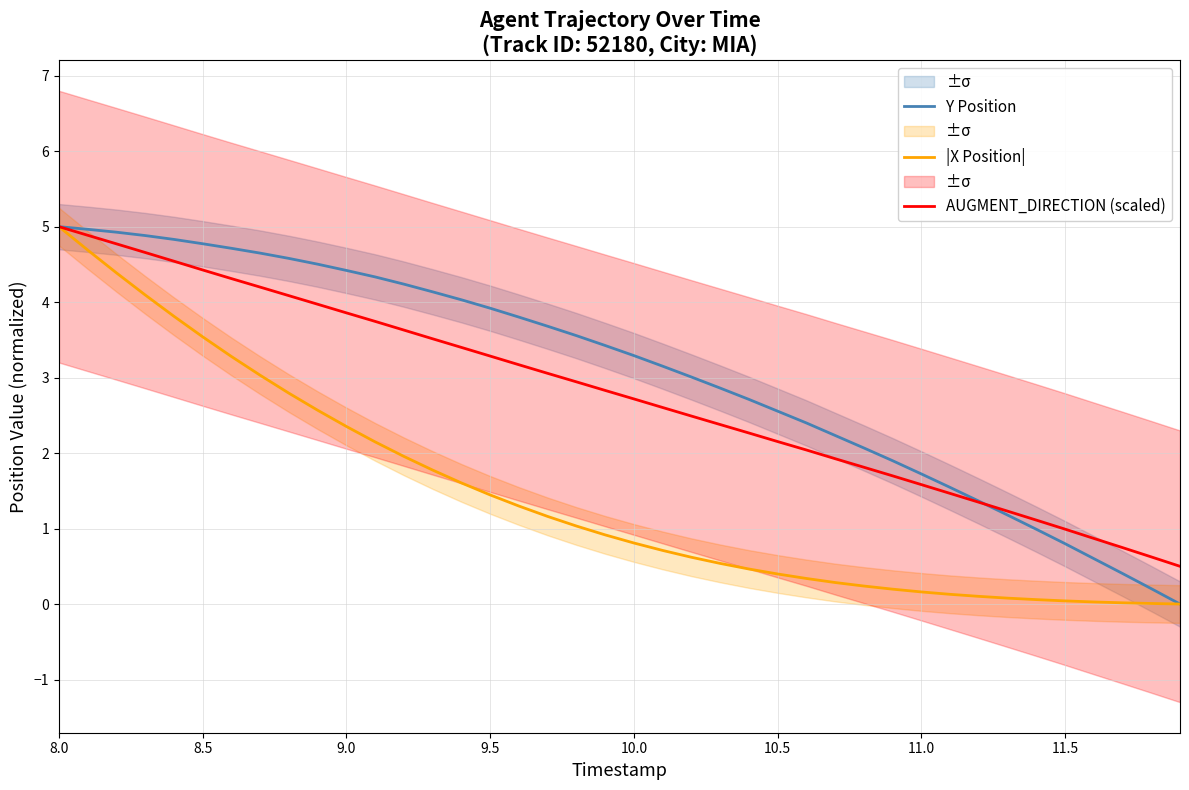

List the series in order of their overall mean, highest first.

Y Position, AUGMENT_DIRECTION (scaled), |X Position|